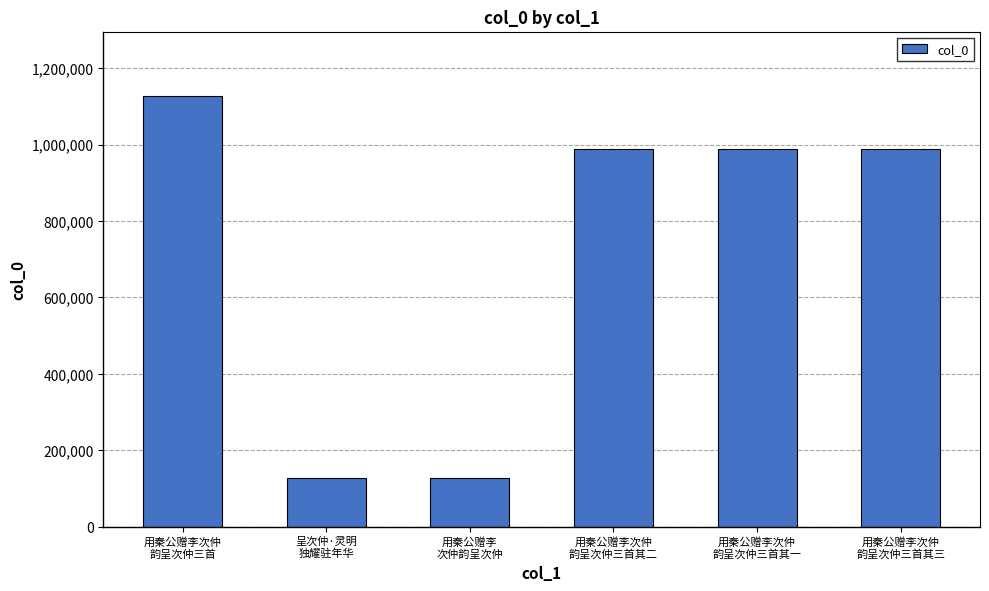

What is the smallest value displayed?

127871